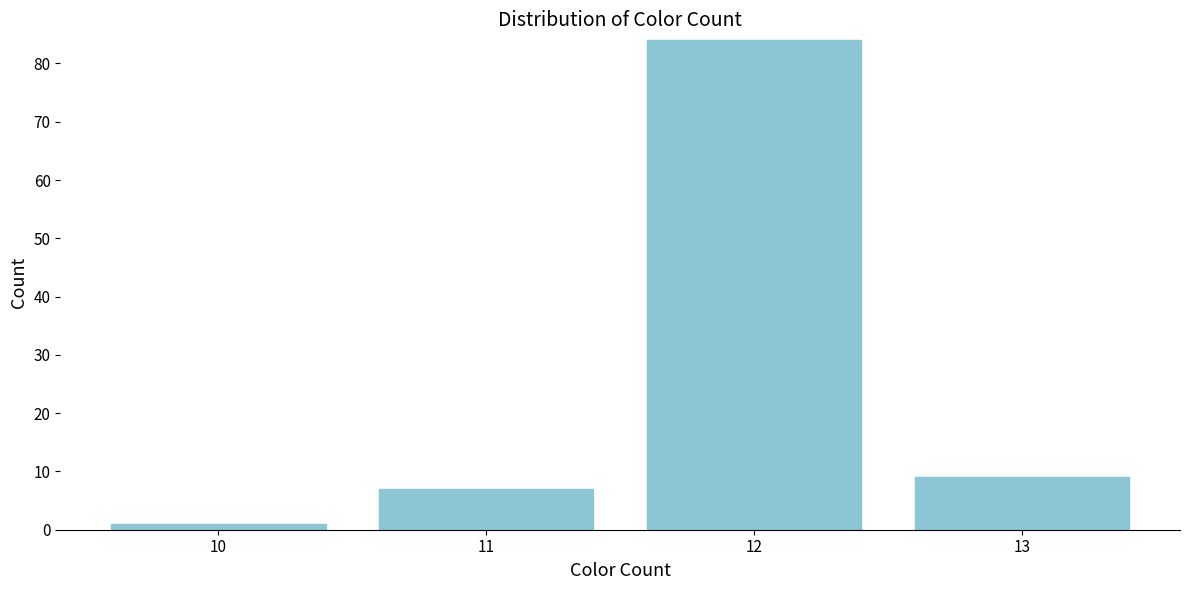

Reading right to left, transcribe all the data shown in this chart.

13=9	12=84	11=7	10=1